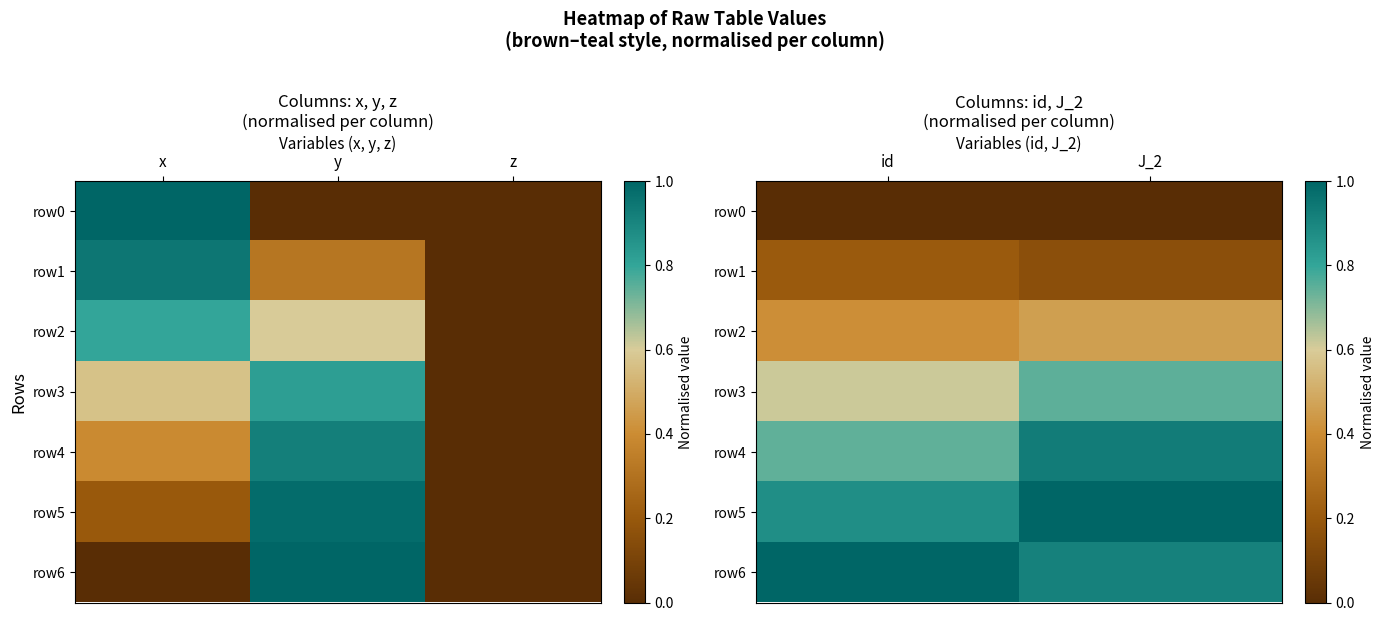

What is the minimum value for row5?

0.9